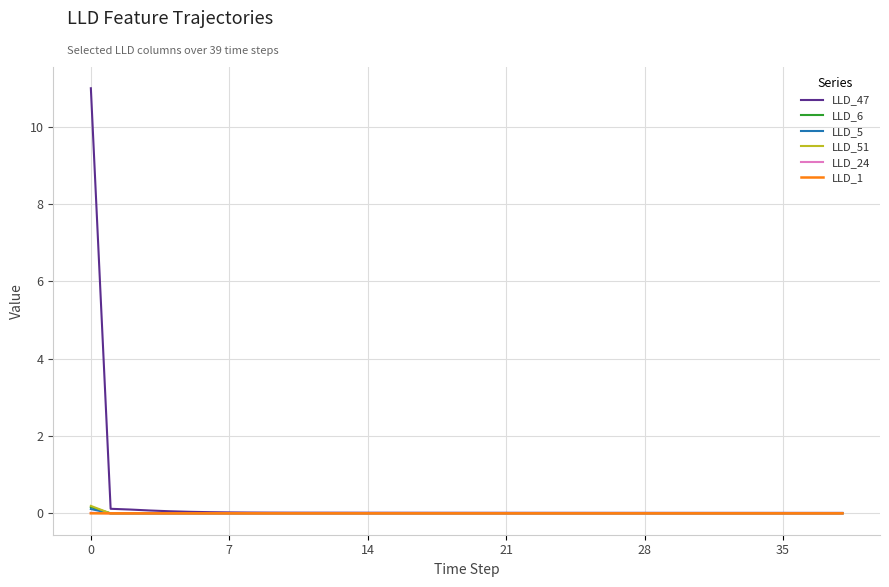

Which series has the largest range (max minus min)?

LLD_47